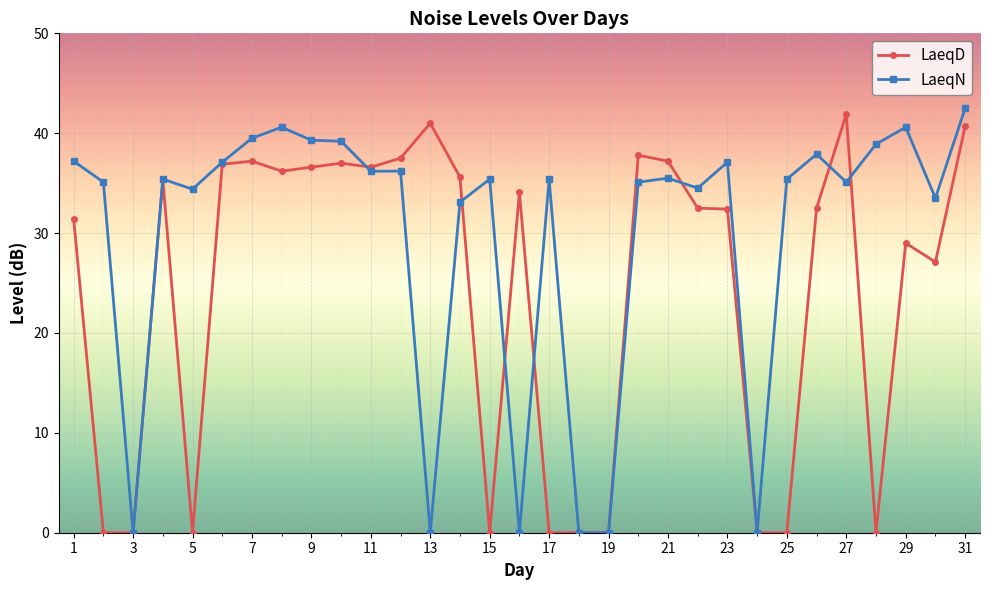

Which series has the largest total across all categories?

LaeqN